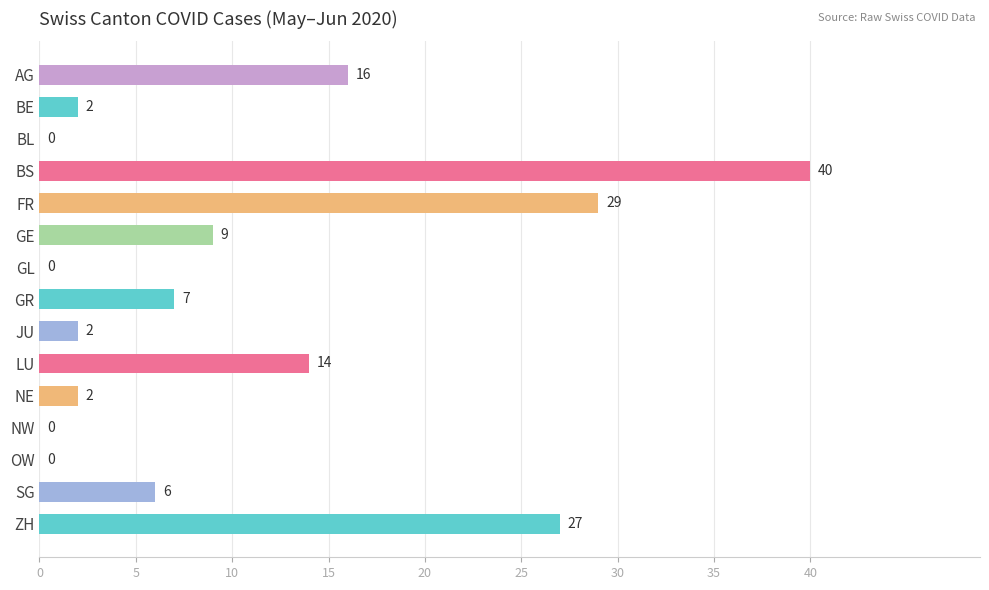

What is the sum of all values?

154